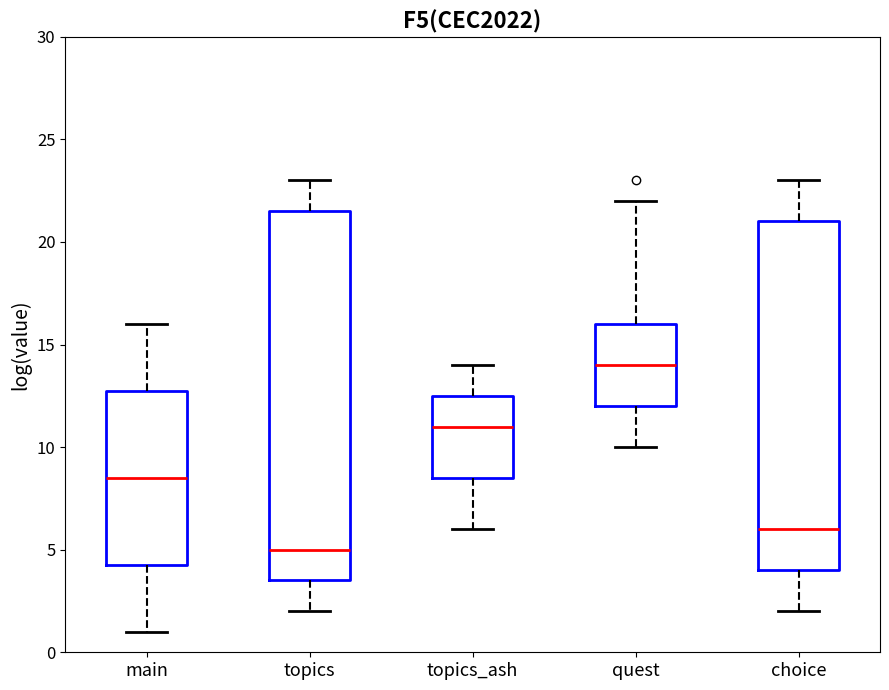

Reading left to right, transcribe this box plot: for each box, give where its median line is, the range the box spans, and where its two whiskers end, as read against the y-axis. The values are not printed on the chart, so give them approximately, as read against the axis.

main: median 8.5, box 4.5 to 13.0, whiskers 1.0 to 16.0
topics: median 5.0, box 3.5 to 21.5, whiskers 2.0 to 23.0
topics_ash: median 11.0, box 8.5 to 12.5, whiskers 6.0 to 14.0
quest: median 14.0, box 12.0 to 16.0, whiskers 10.0 to 22.0
choice: median 6.0, box 4.0 to 21.0, whiskers 2.0 to 23.0